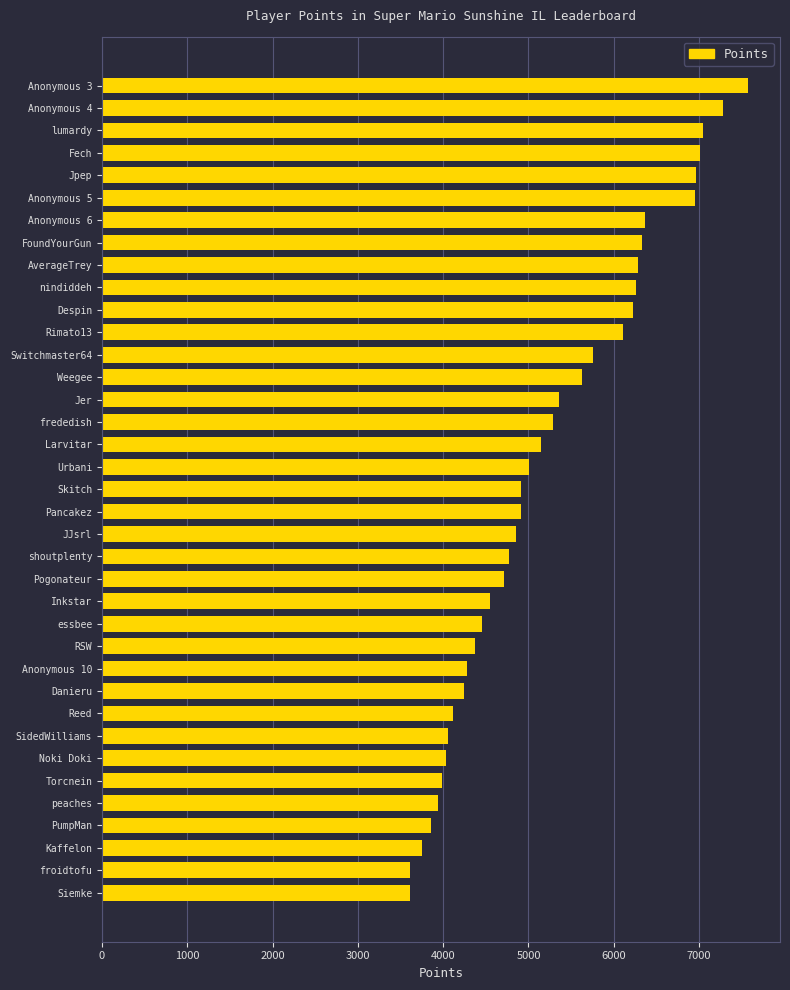

At which label is the value closest to 5590?

Weegee